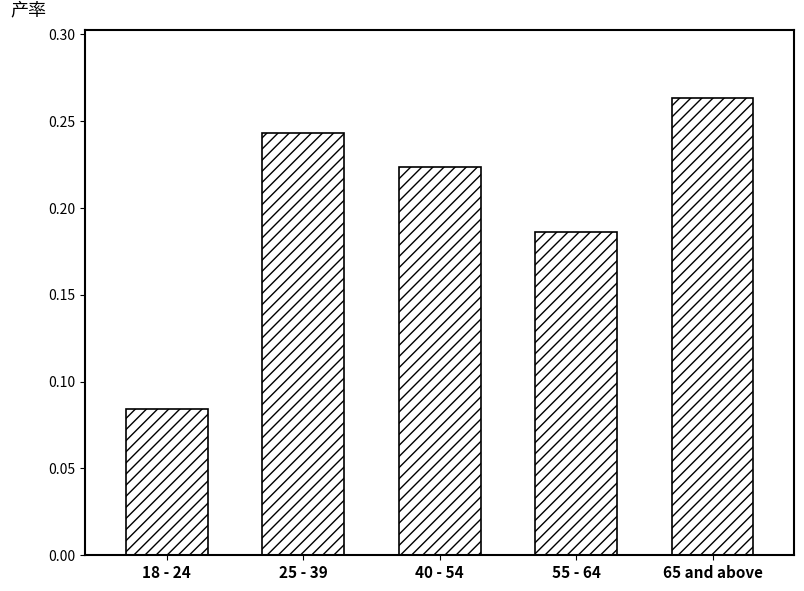

What position from the left is 55 - 64?

4